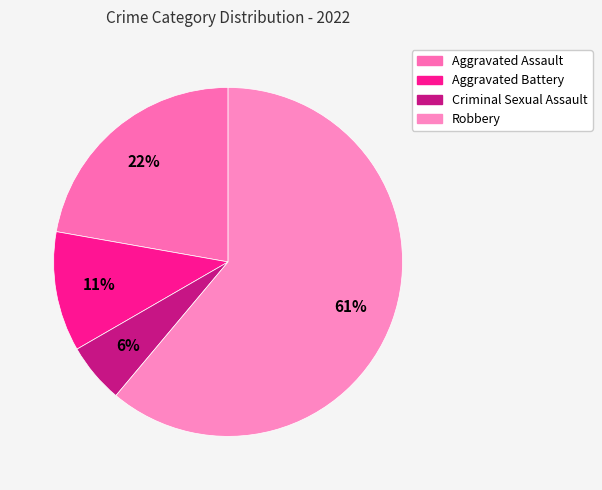

Which slice represents more than half of the pie?

Robbery